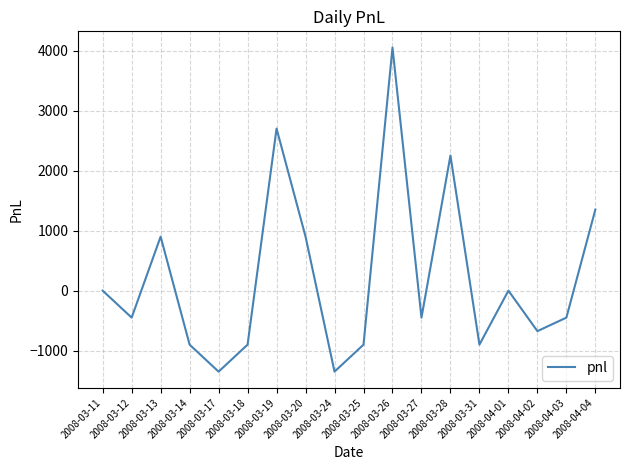

What is the minimum value shown in the chart?

-1350